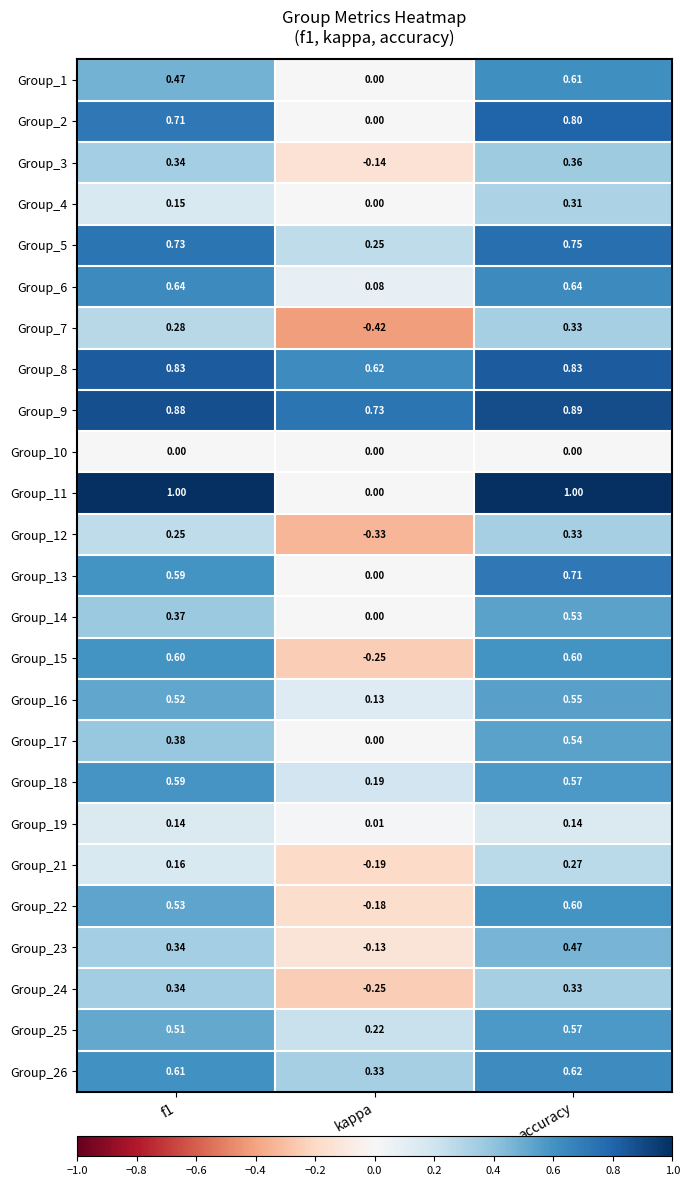

Which series has the largest total across all categories?

Group_9